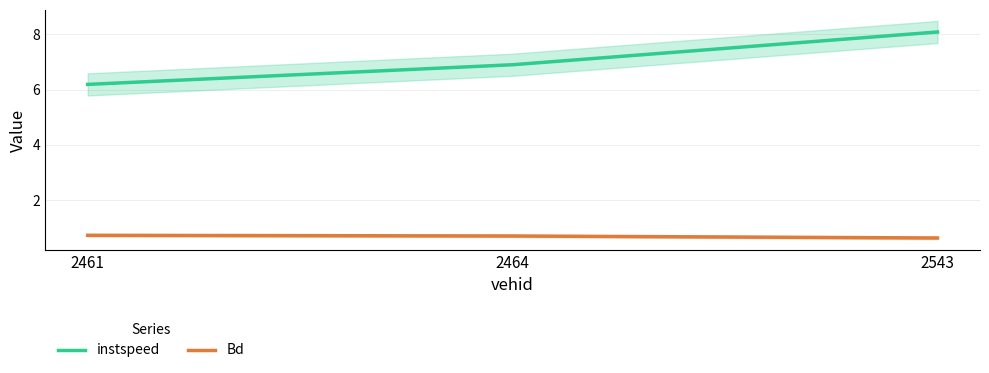

How many distinct data groups are displayed?

2